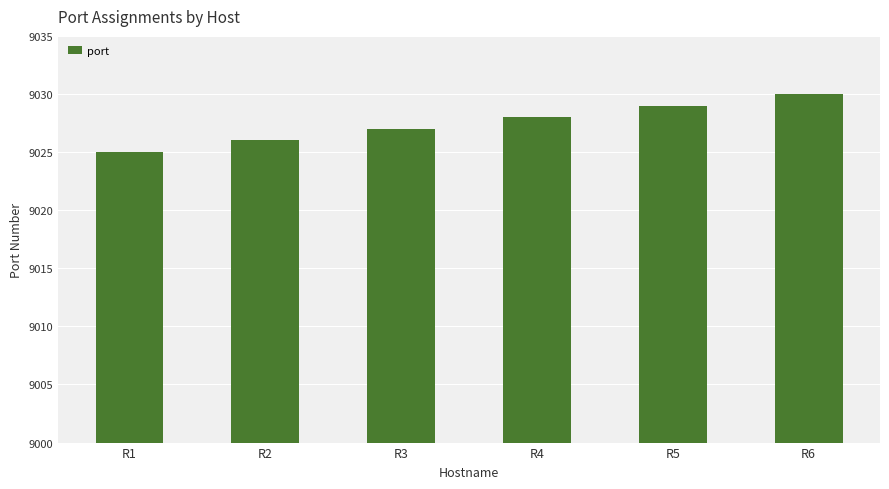

Is it true that the value at R4 is 3608?

False